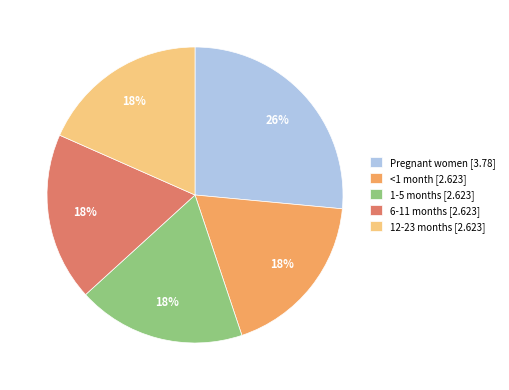

Do 12-23 months and 1-5 months together represent more than half of the pie?

No